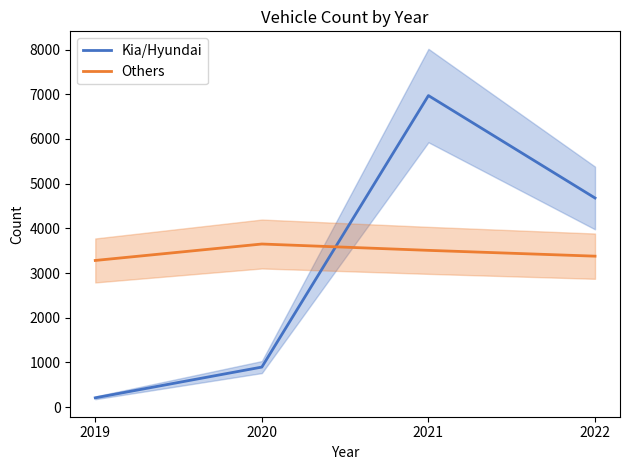

What is the total value across all series at 2020?

4544